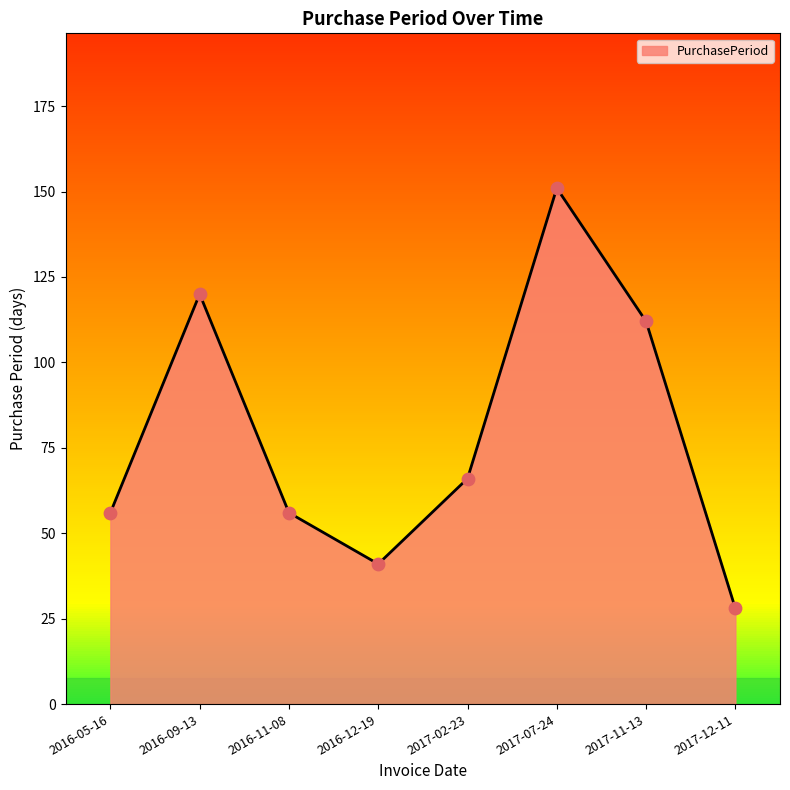

What is the change in value from 2017-02-23 to 2017-12-11?

-38